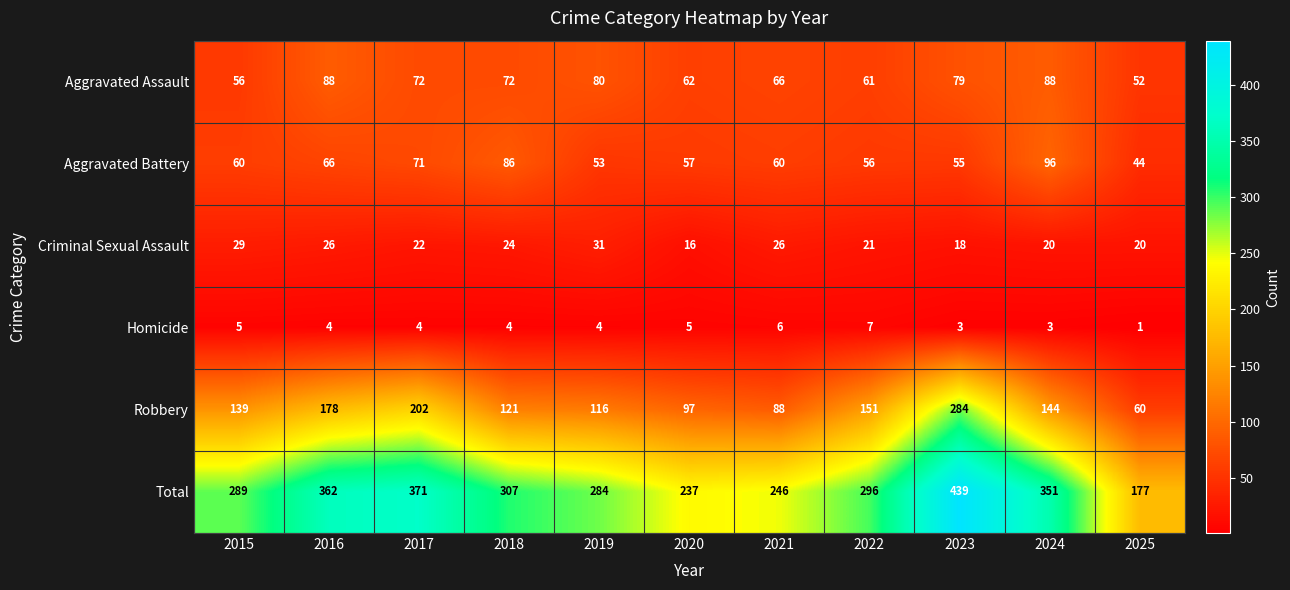

Rank the series by their maximum value, from highest to lowest.

Total, Robbery, Aggravated Battery, Aggravated Assault, Criminal Sexual Assault, Homicide